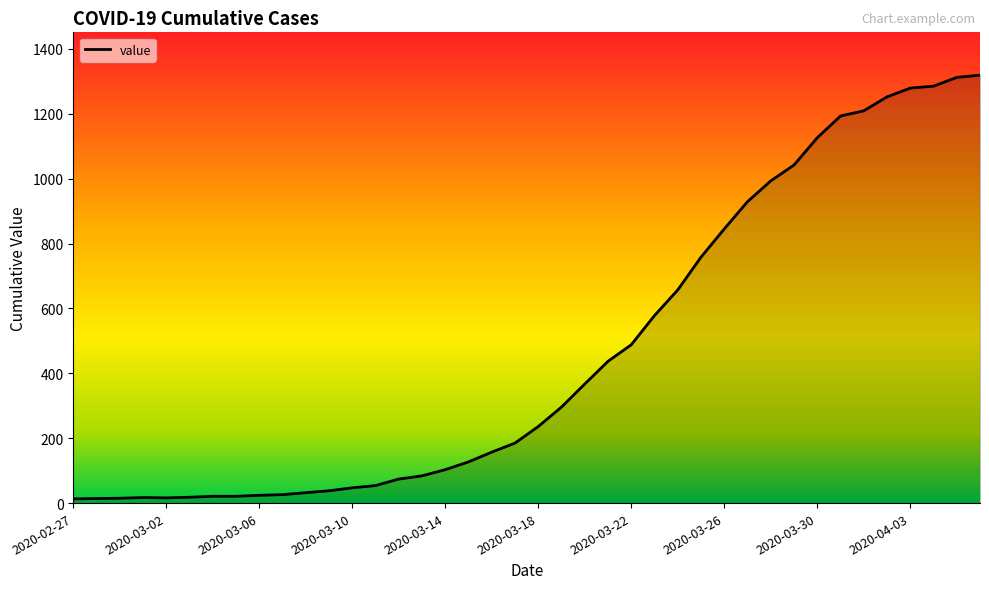

What is the maximum value shown in the chart?

1319